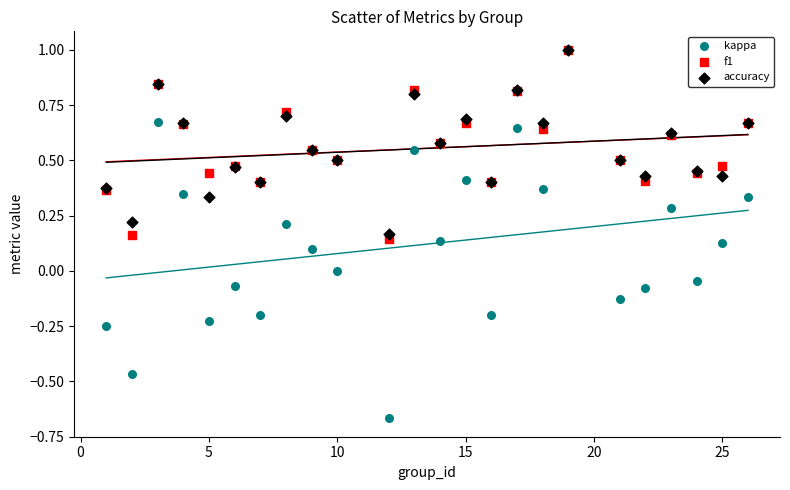

Which series contains the lowest Y value?

kappa